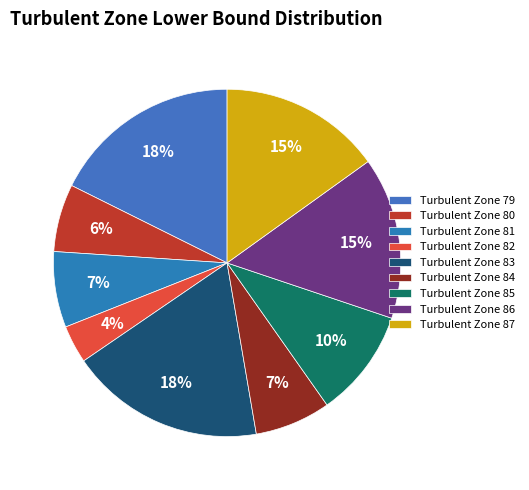

Is there any slice that represents more than half of the pie?

No